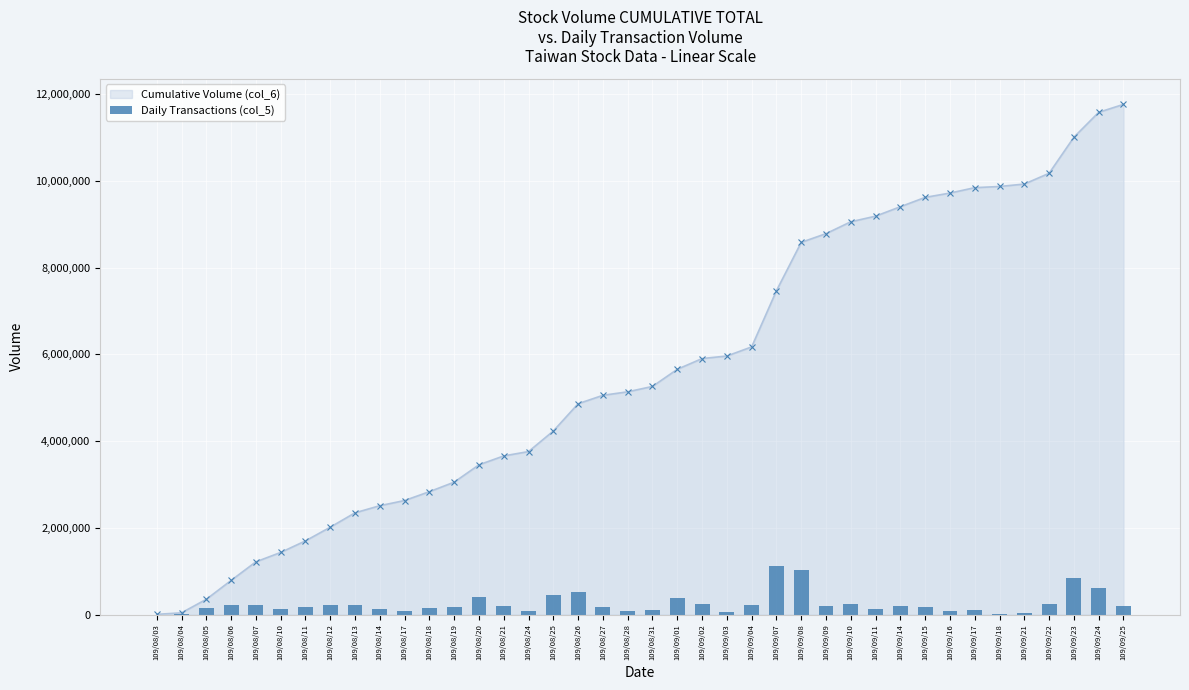

How many bars are there in total?

40